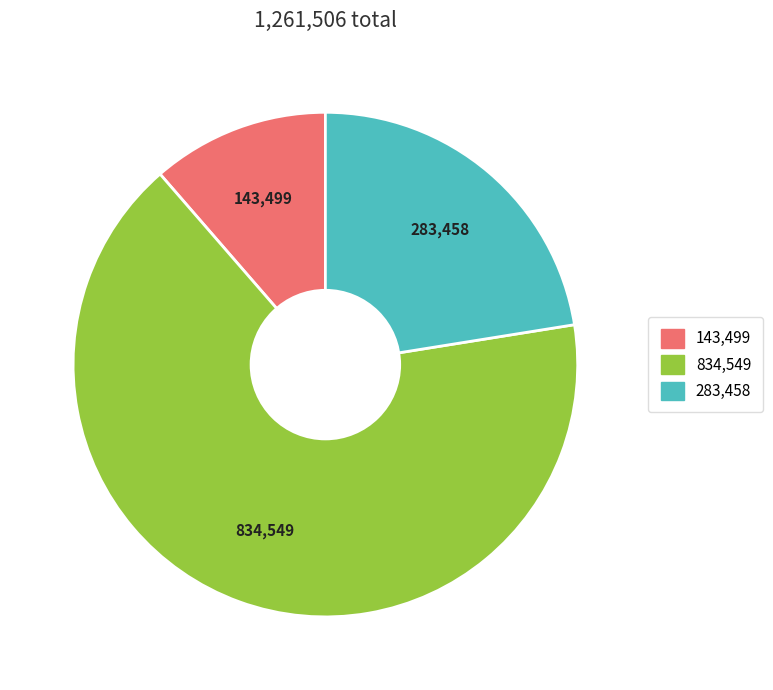

Does any single category account for the majority?

Yes